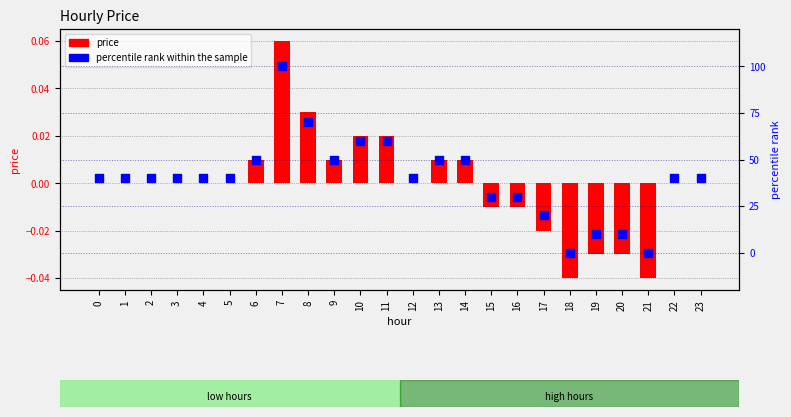

At how many categories does at least one series exceed 67?

2